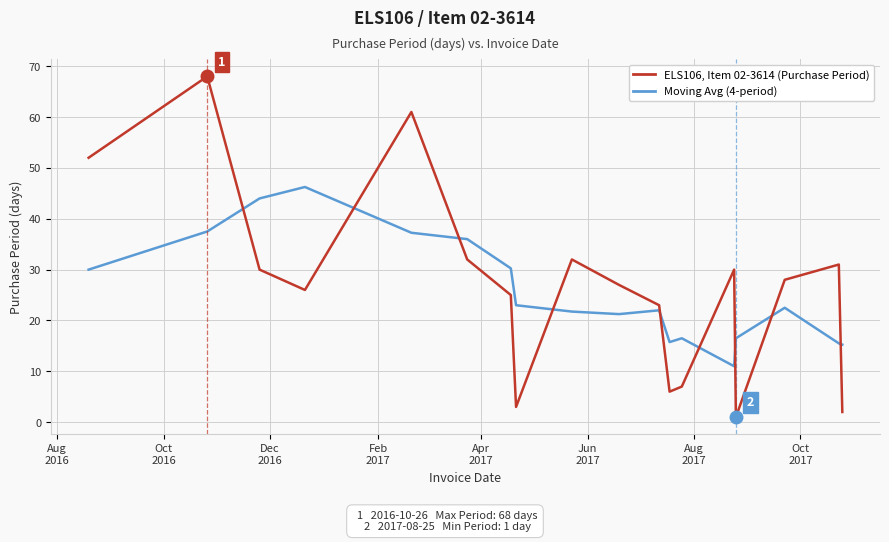

What is the greatest value displayed?

68.0